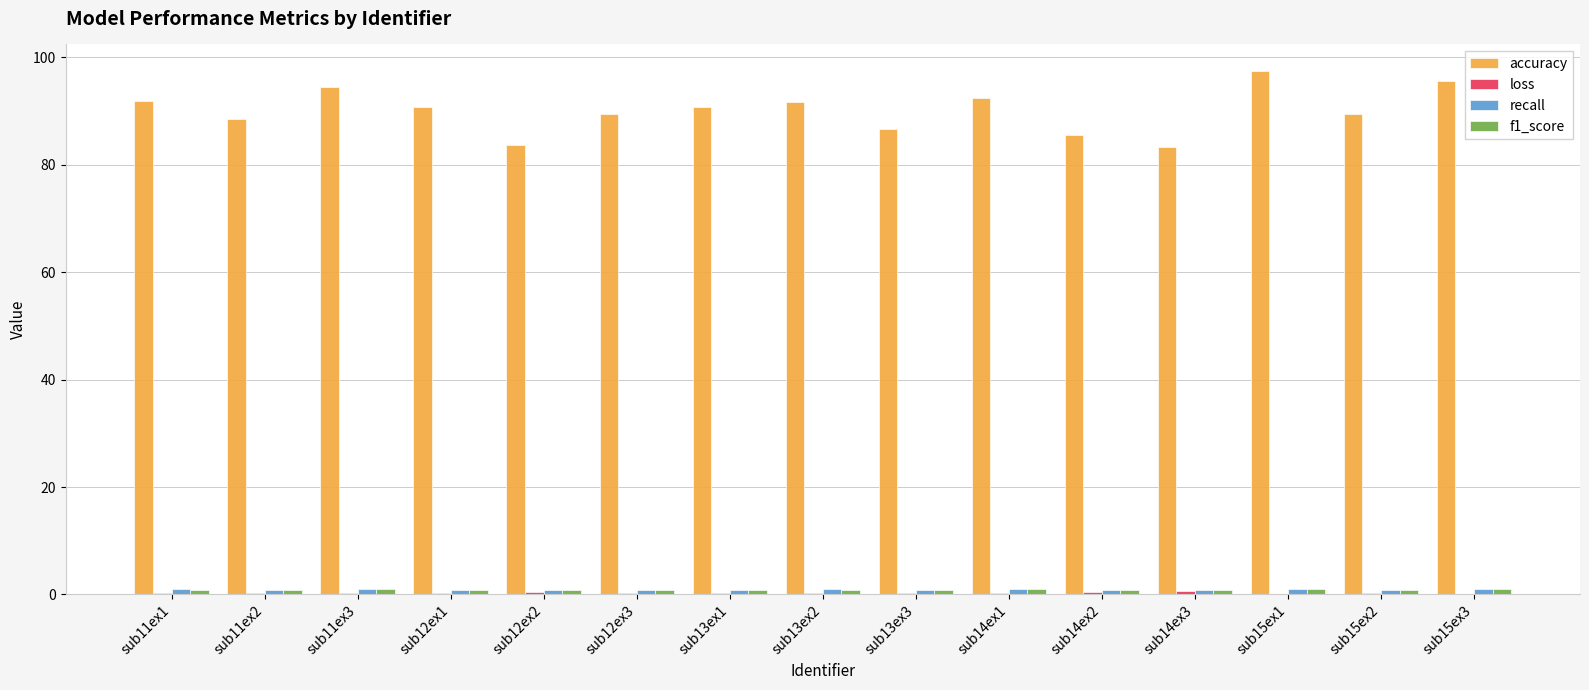

Are the bars grouped side by side (vs. stacked)?

Yes